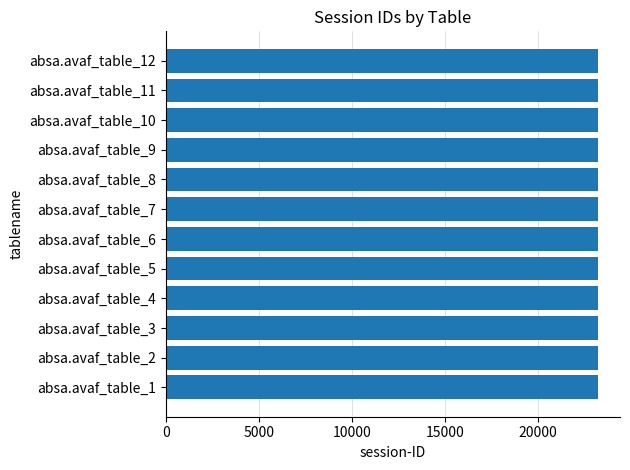

What is the greatest value displayed?

23243